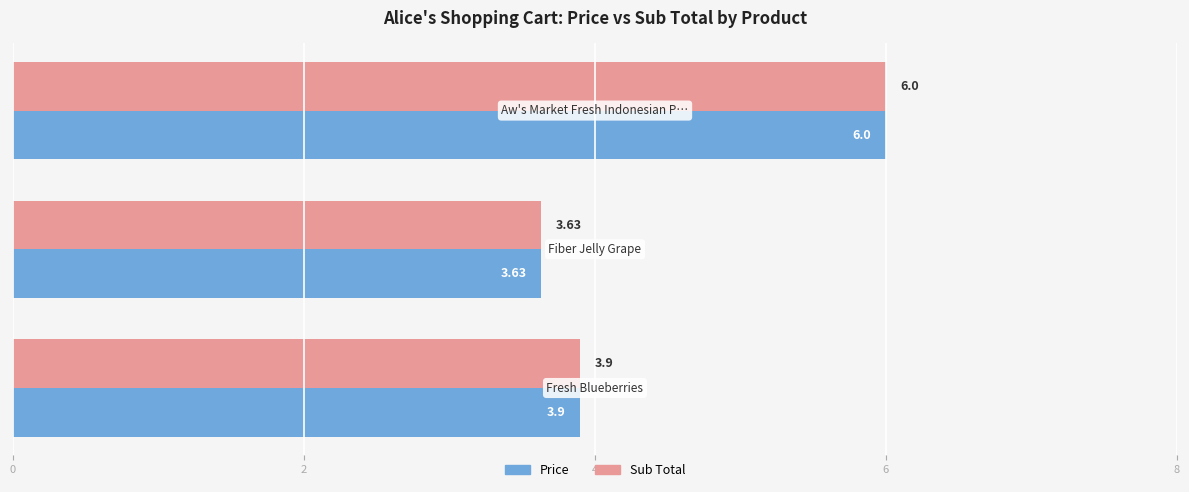

What is the difference between the maximum and minimum values in the Sub Total series?

2.4